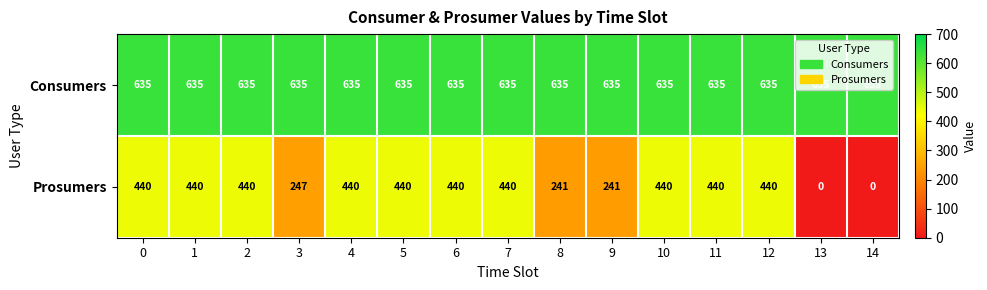

What is the difference between the highest and lowest values at 14?

635